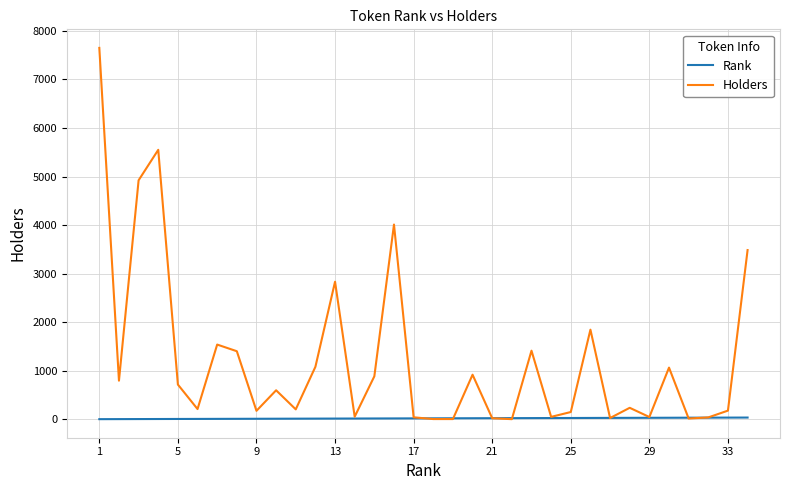

Which series has the widest spread of values?

Holders